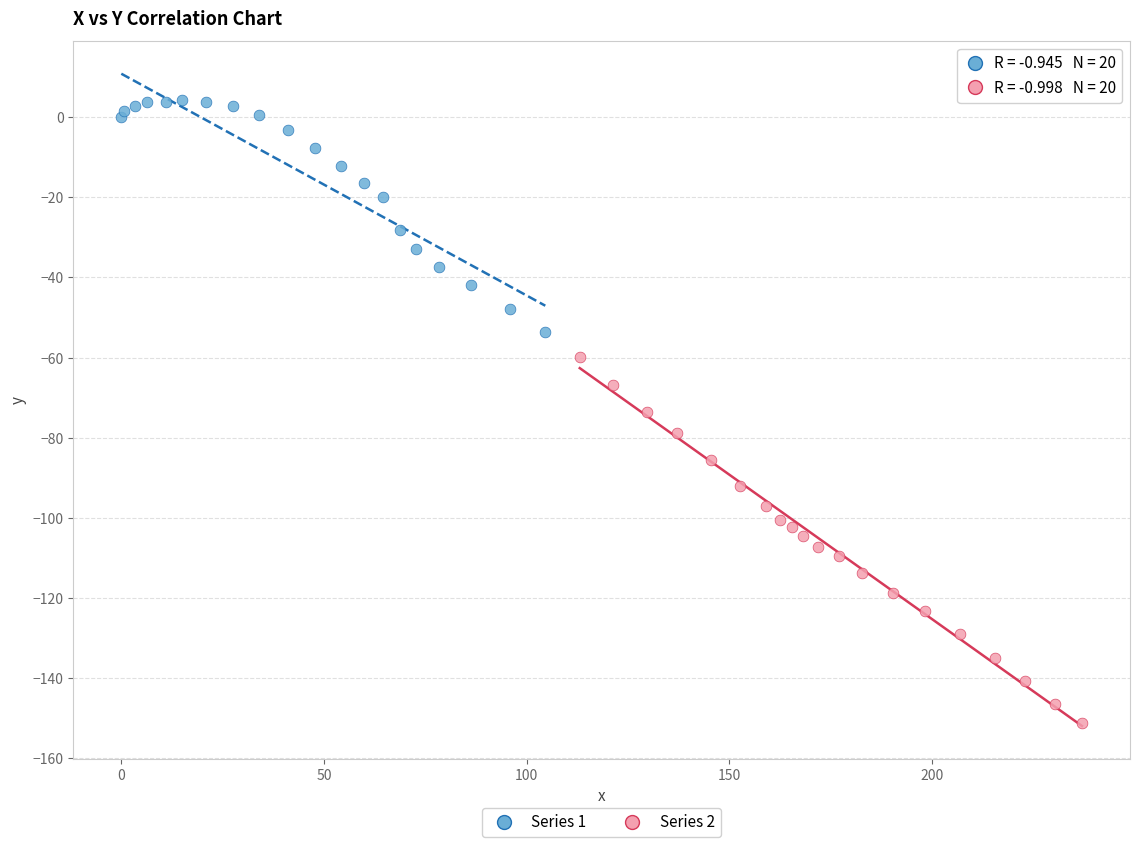

Which series reaches the maximum Y coordinate?

Series 1